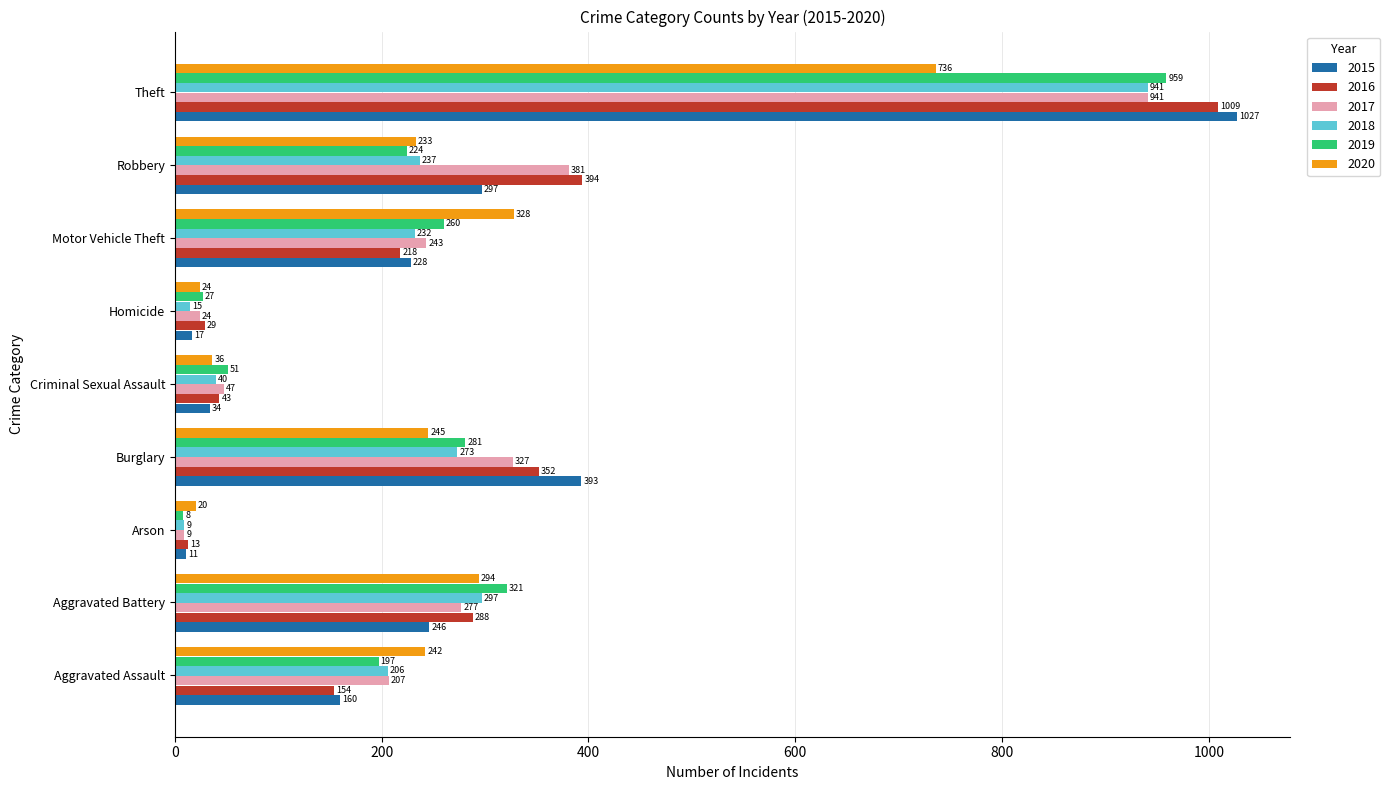

Which category has the highest value across all series?

Theft